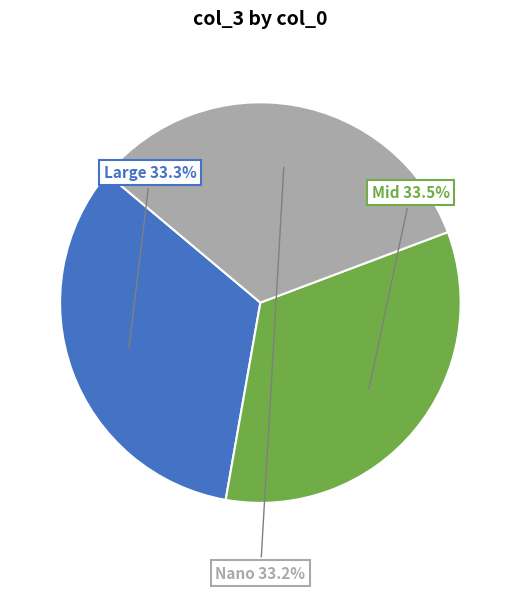

Count the number of slices in the pie.

3